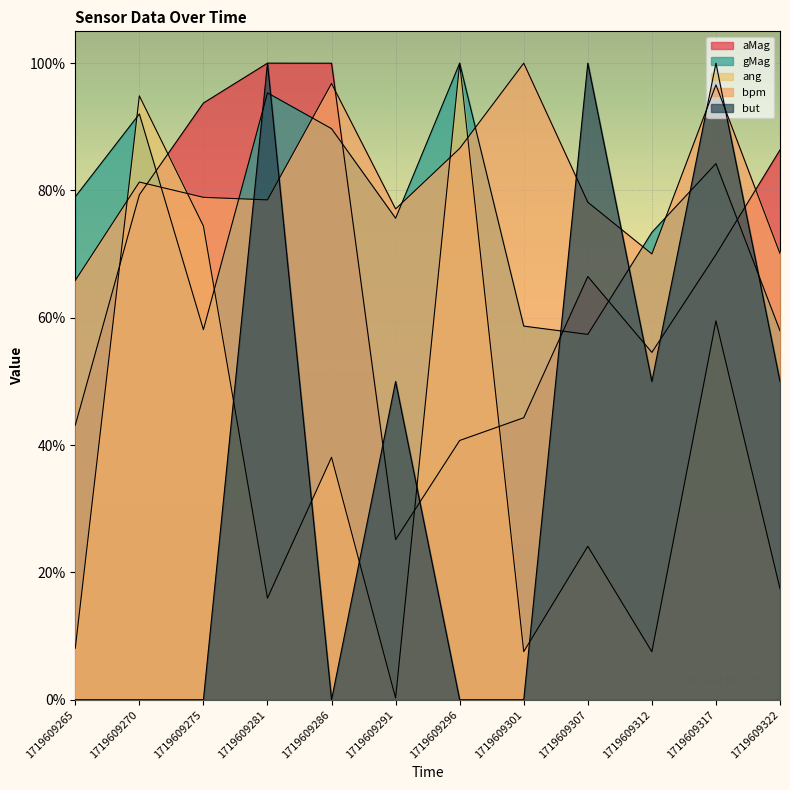

Where is the first local maximum for bpm?

1719609270